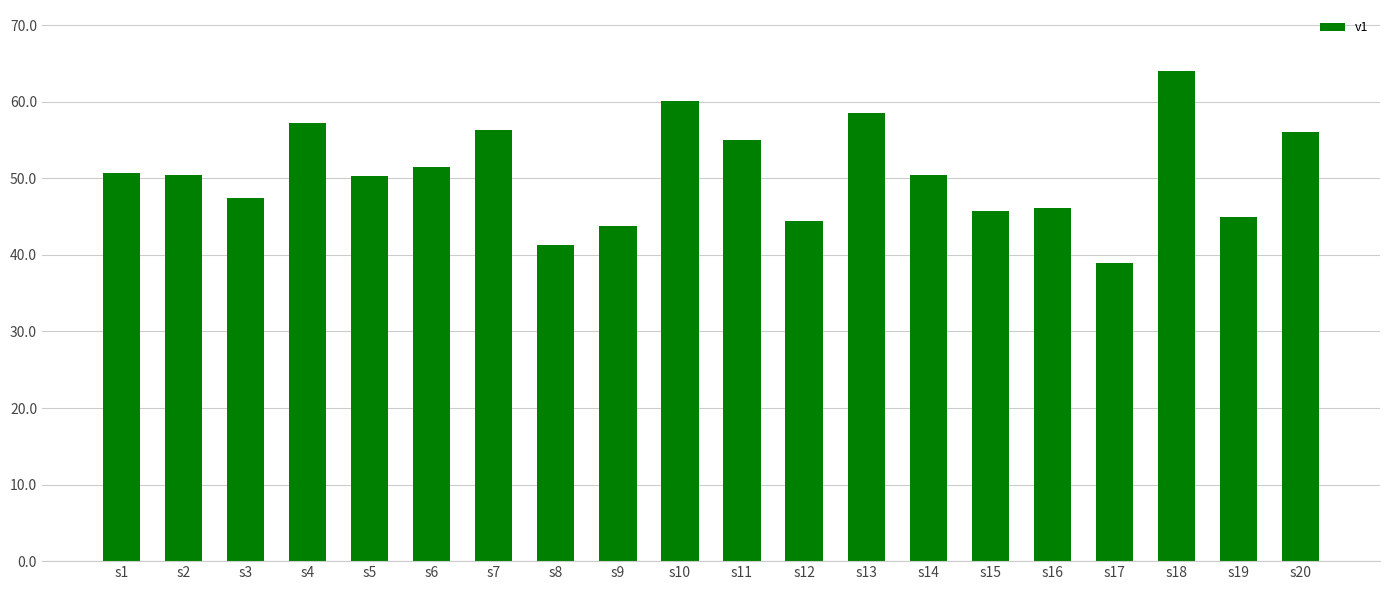

At which category does the chart reach its peak across all series?

s18